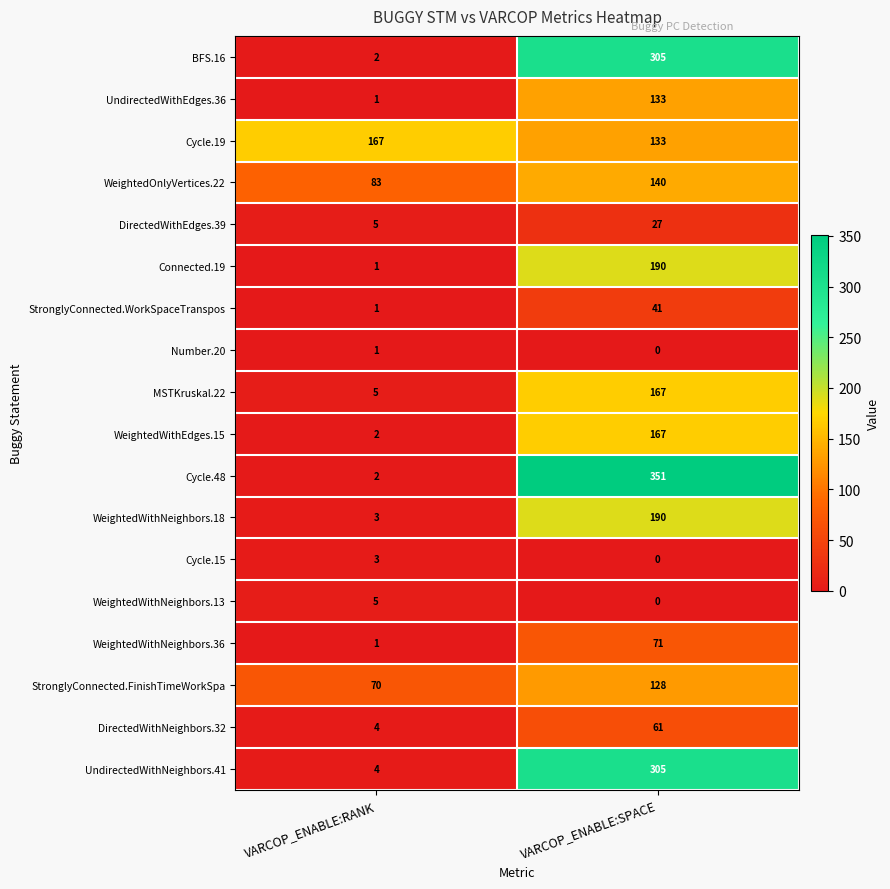

True or false: Connected.19 has a value of 1 at VARCOP_ENABLE:RANK.

True